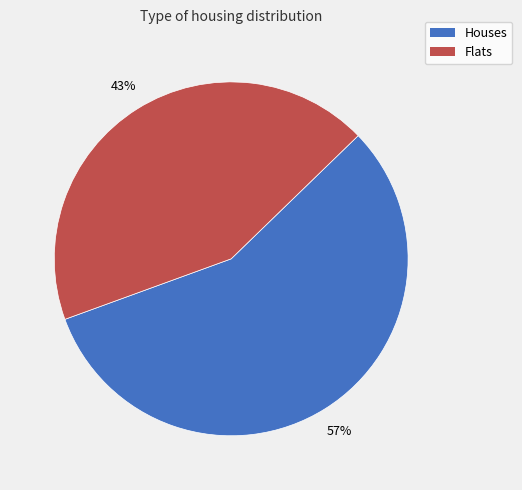

Is there any slice that represents more than half of the pie?

Yes